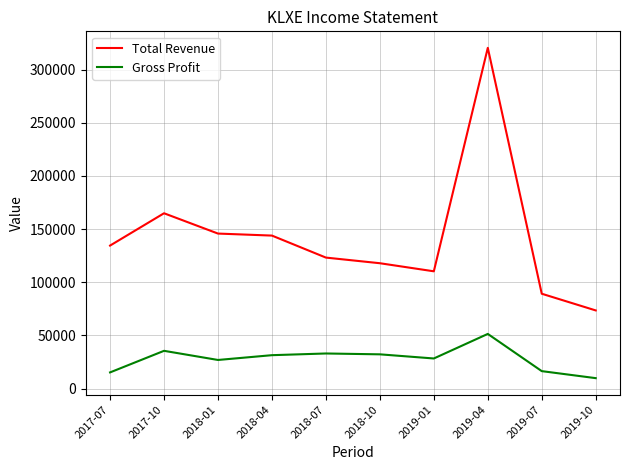

Rank the series at 2019-01 from lowest to highest value.

Gross Profit, Total Revenue